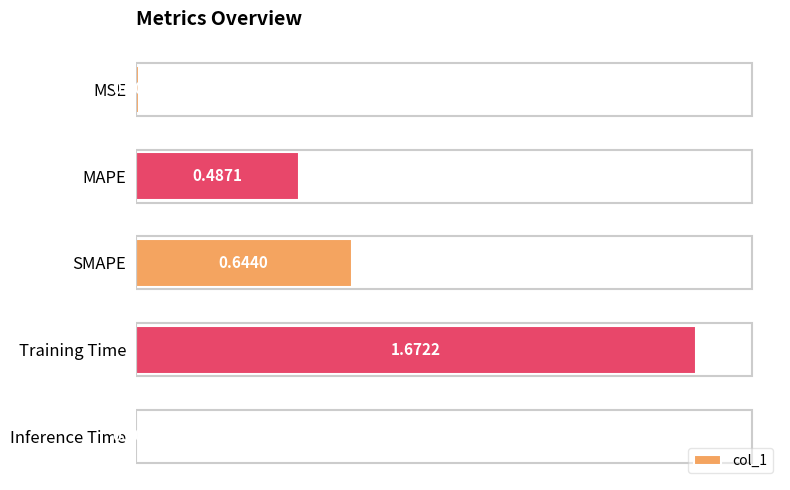

Which category has the lowest value across all series?

Inference Time